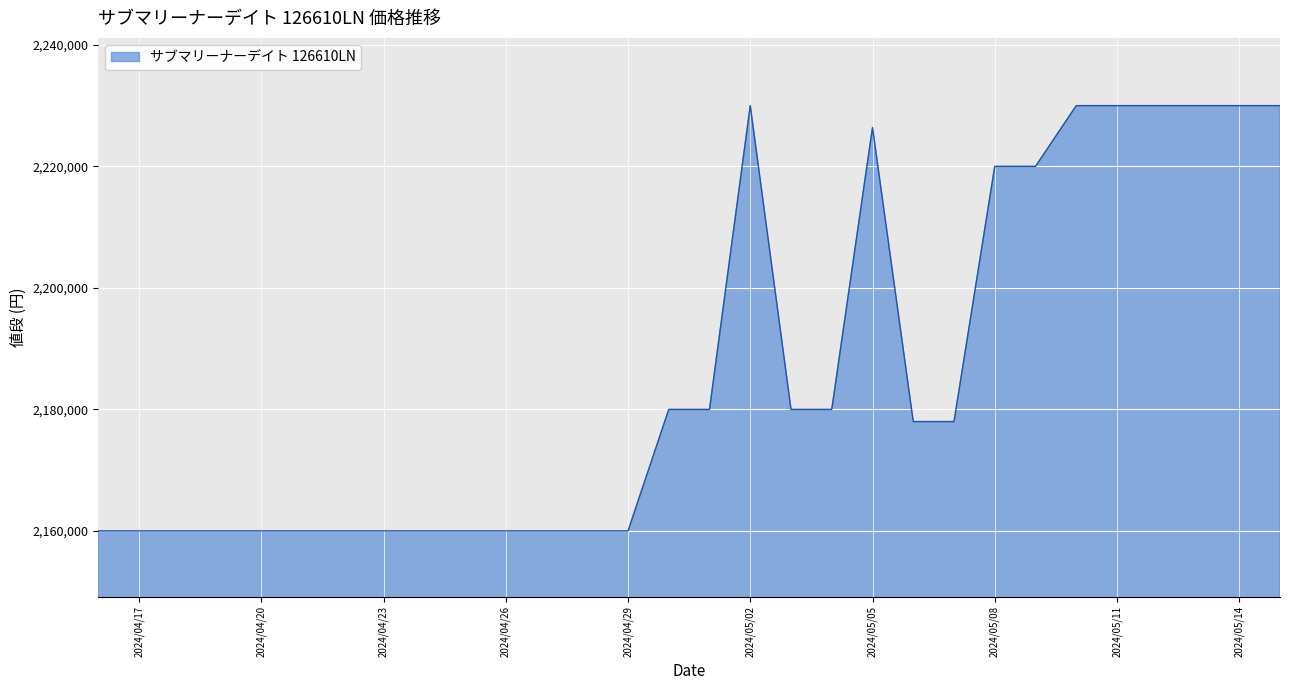

What is the difference between the maximum and minimum values?

70000